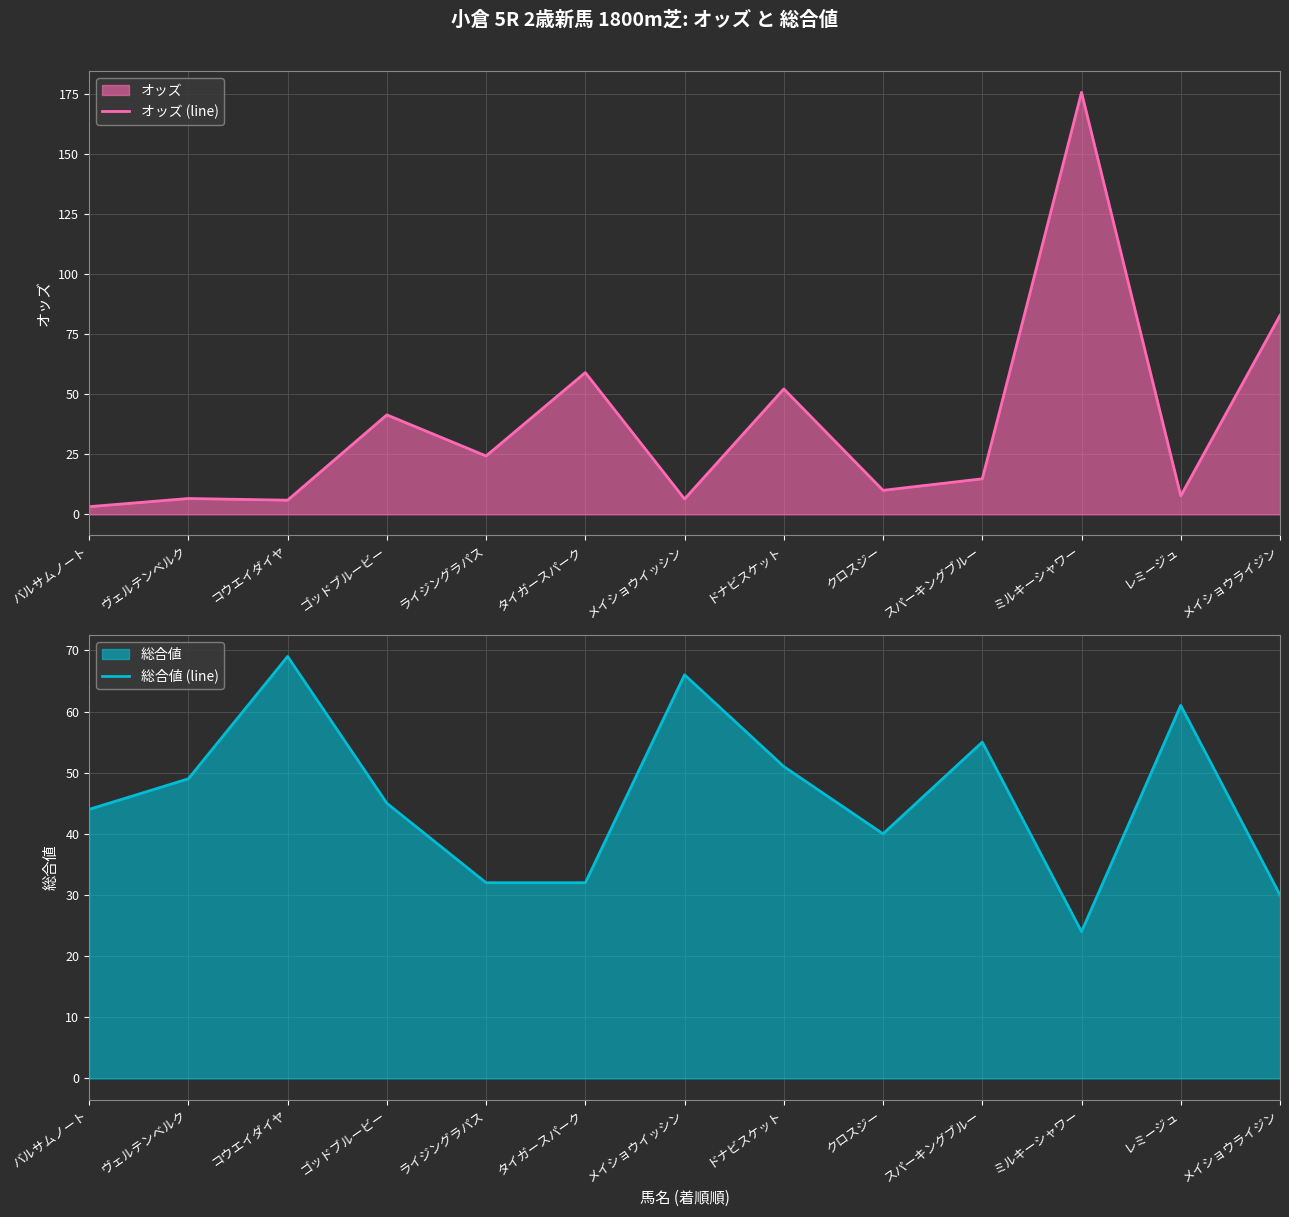

What is the value of the オッズ (line) point at the 8th from the left?

52.2